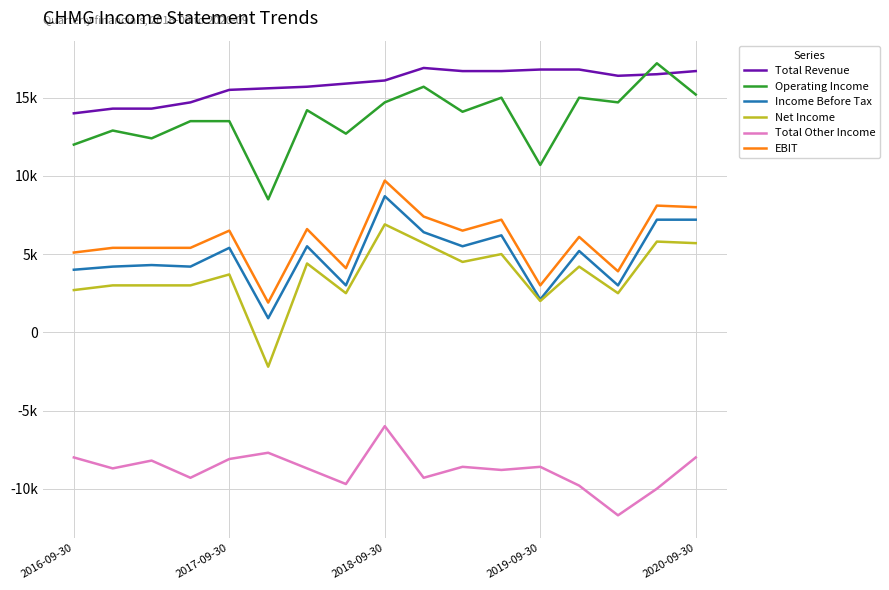

Which category has the lowest value across all series?

14